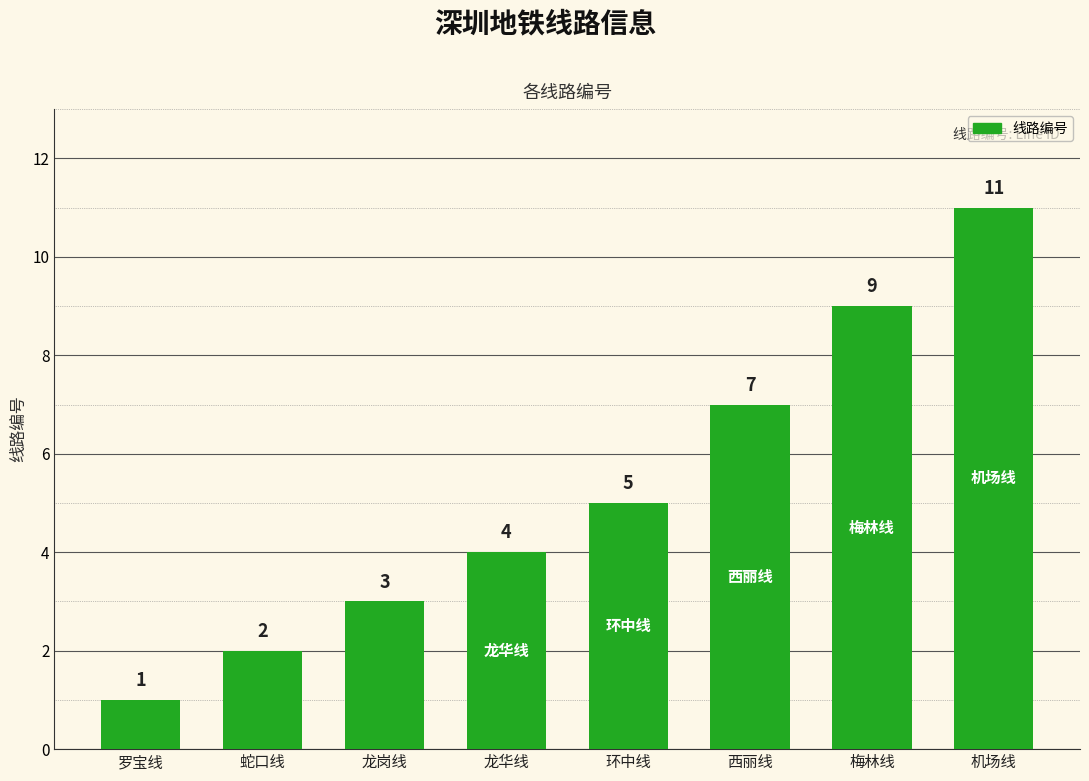

Reading left to right, extract all data points from this chart.

1	2	3	4	5	7	9	11